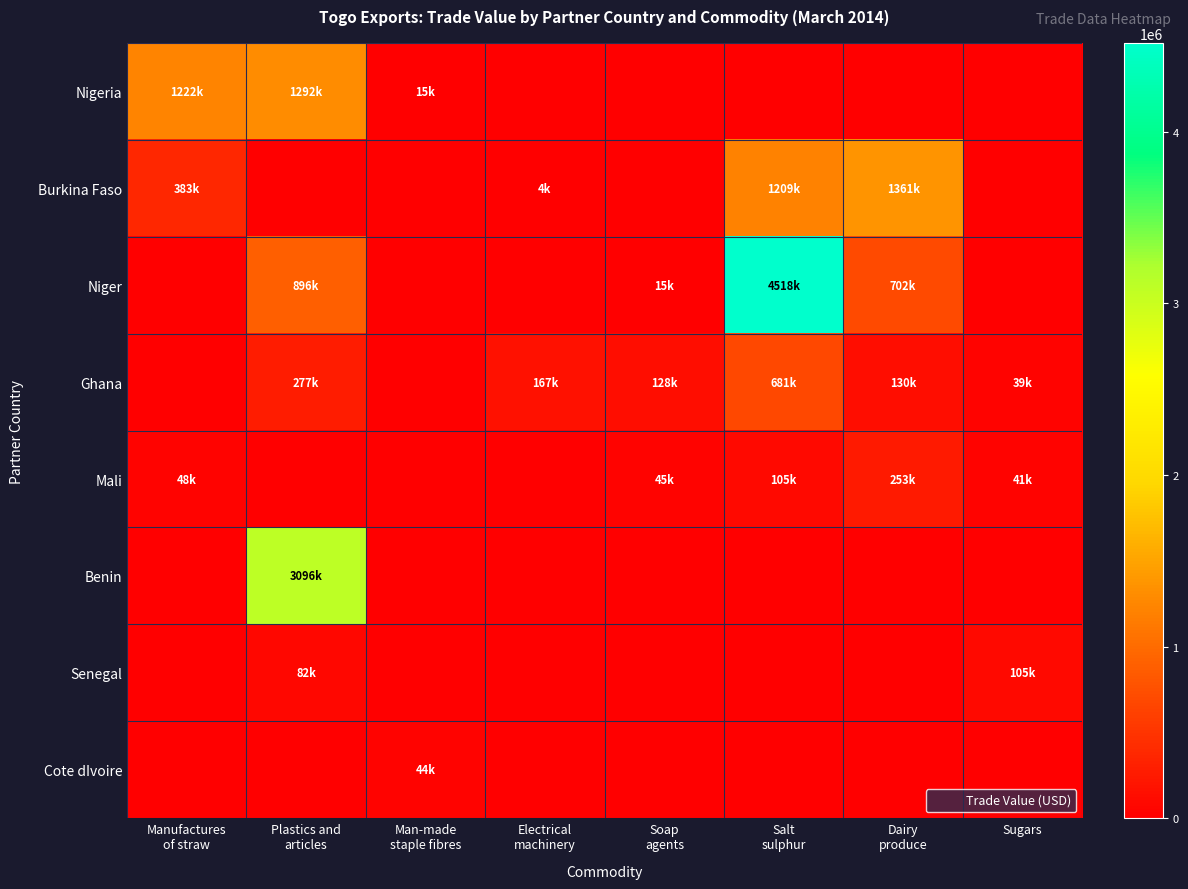

What is the difference between the highest and lowest values at Sugars?

105468